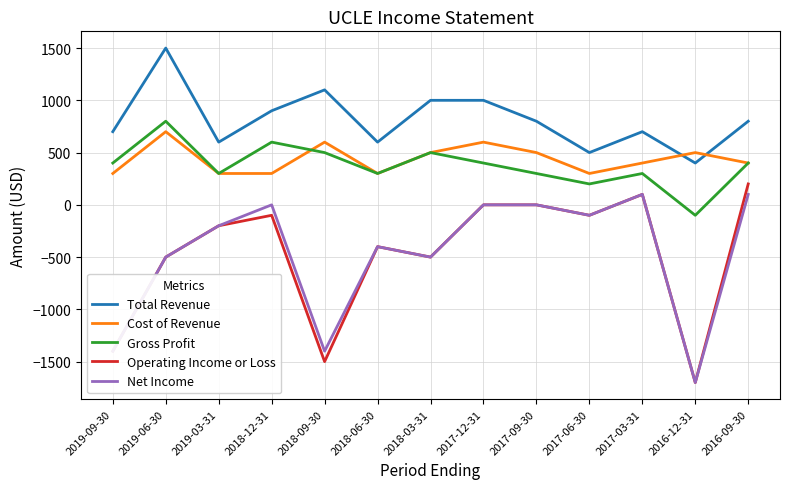

Where is the first local maximum for Operating Income or Loss?

2018-12-31